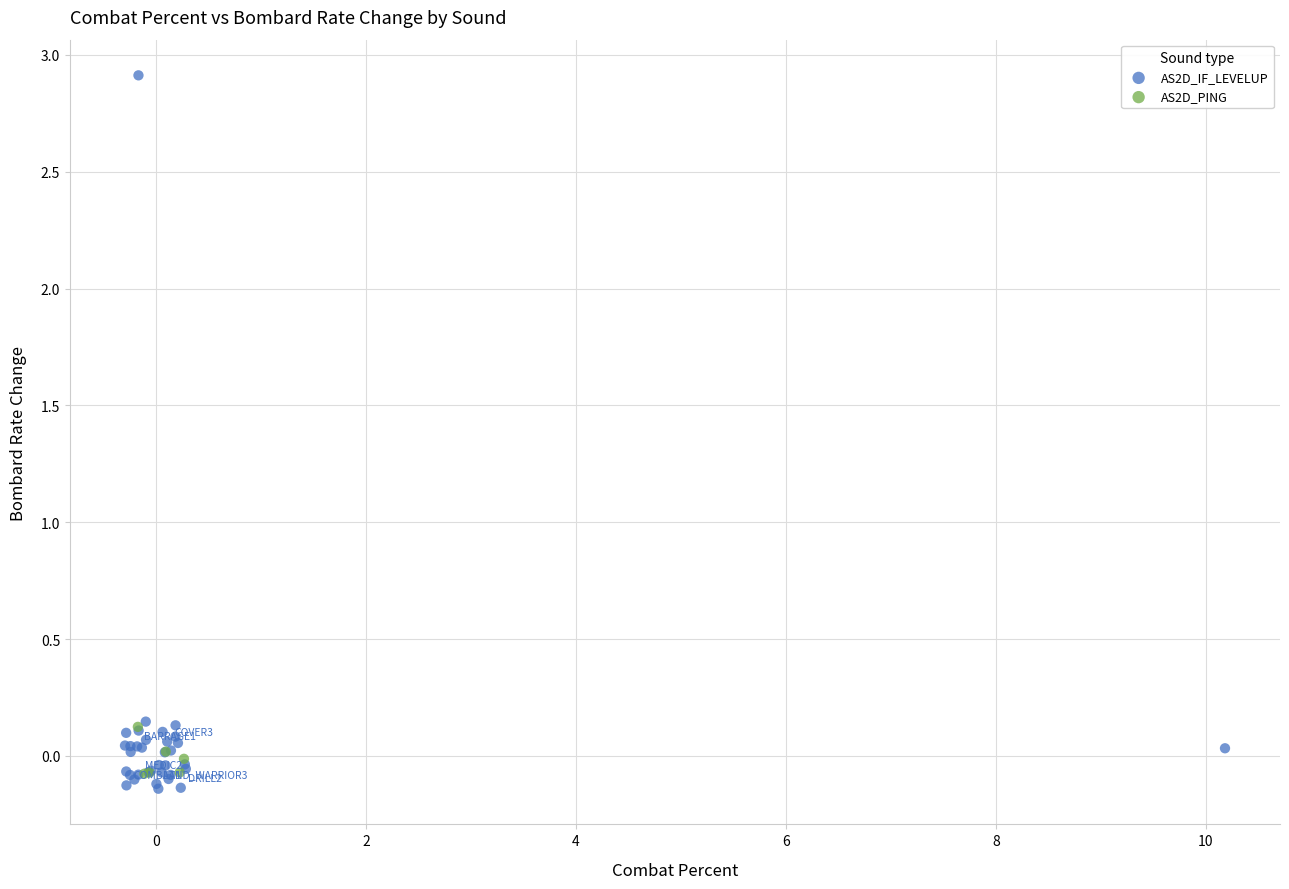

Which series contains the highest Y value?

AS2D_IF_LEVELUP